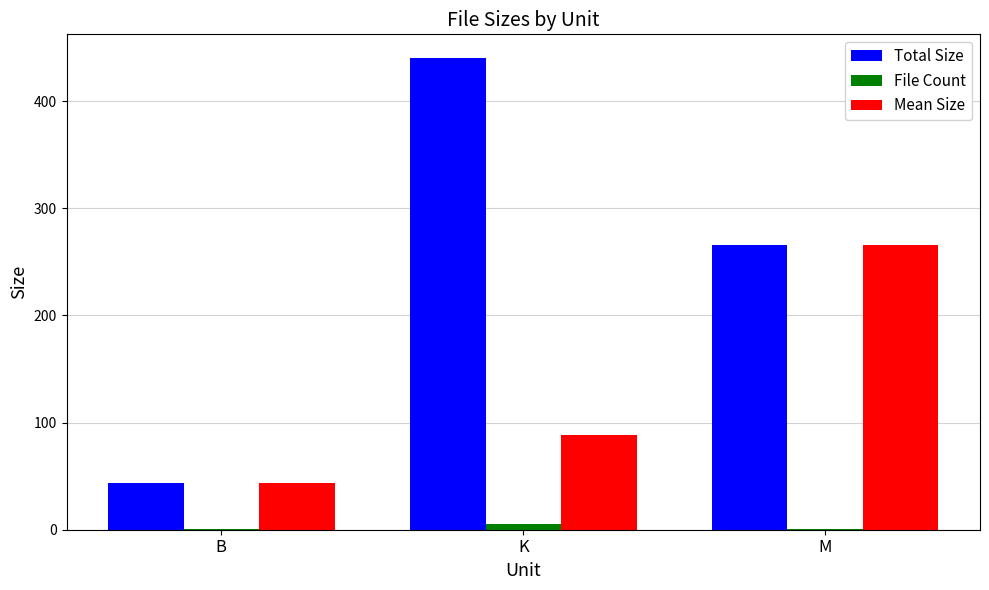

Where does the Total Size series first go above 265?

K